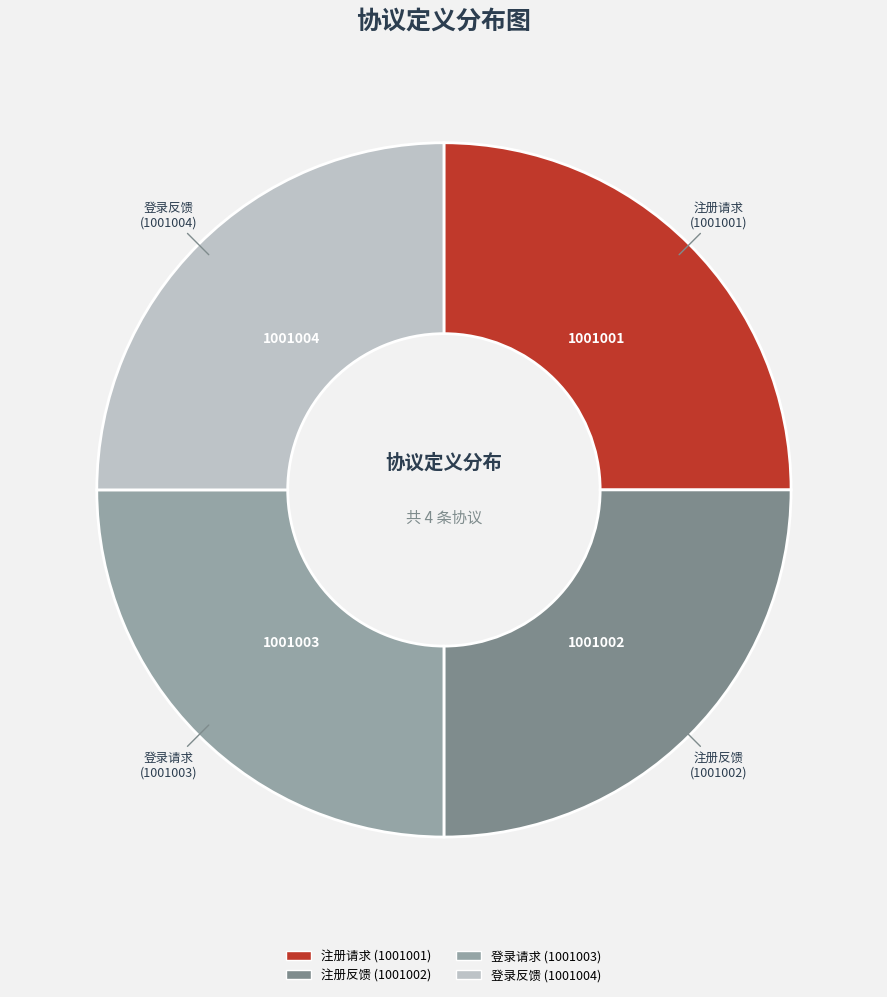

Count the number of slices in the pie.

4